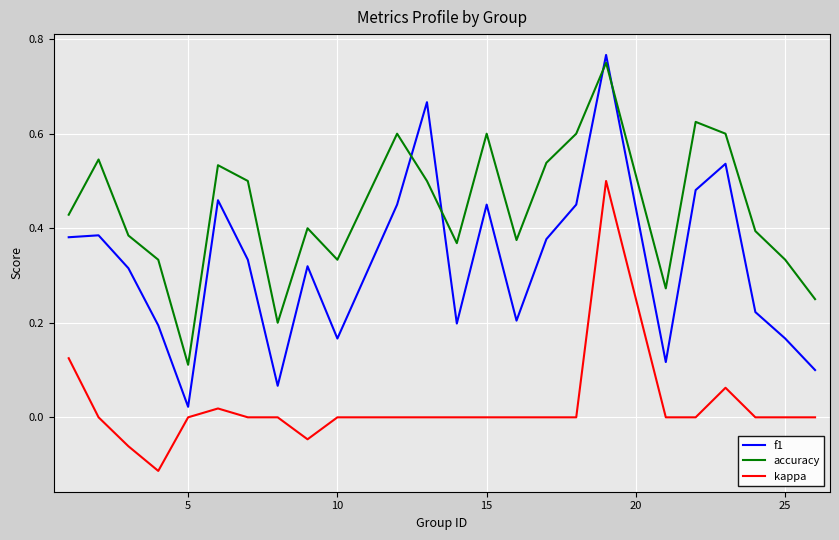

True or false: kappa and accuracy intersect in this chart.

False